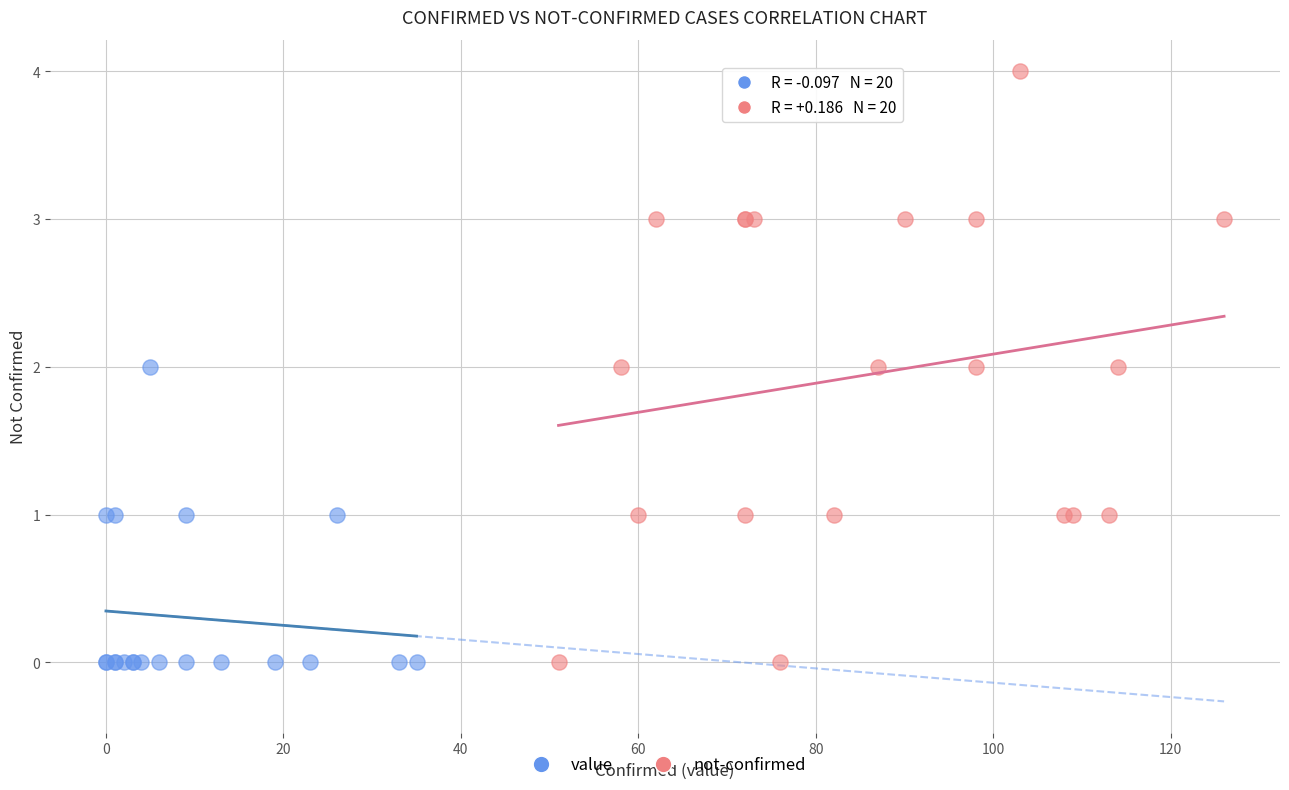

Which series has the largest Y range (max minus min)?

not-confirmed